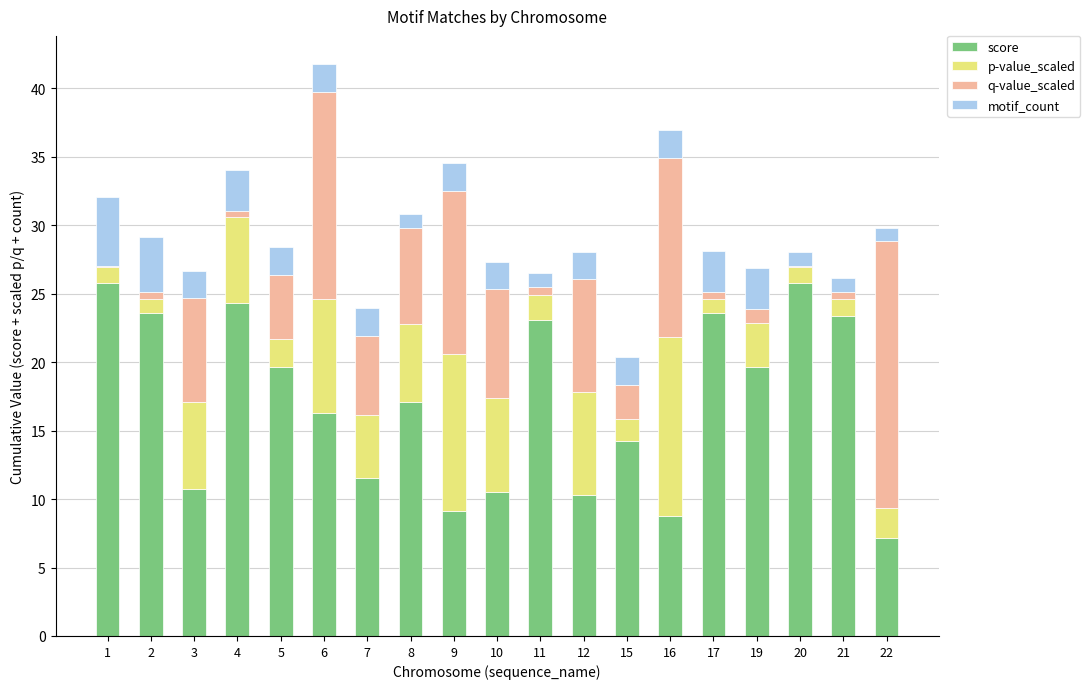

What is the highest value of the score series?

25.8